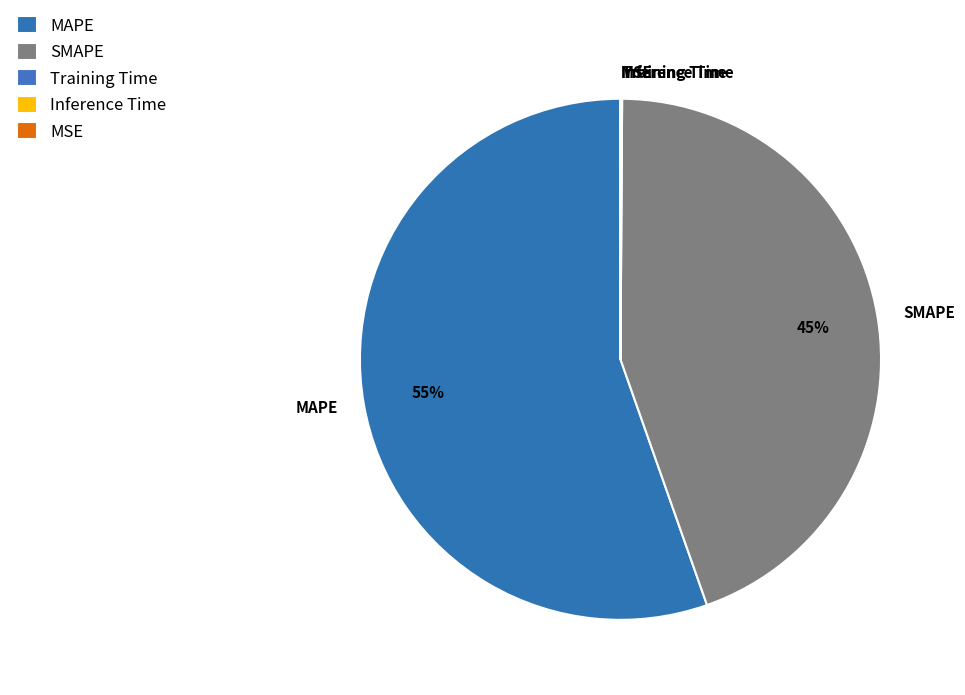

Does MAPE represent more than half of the total?

Yes